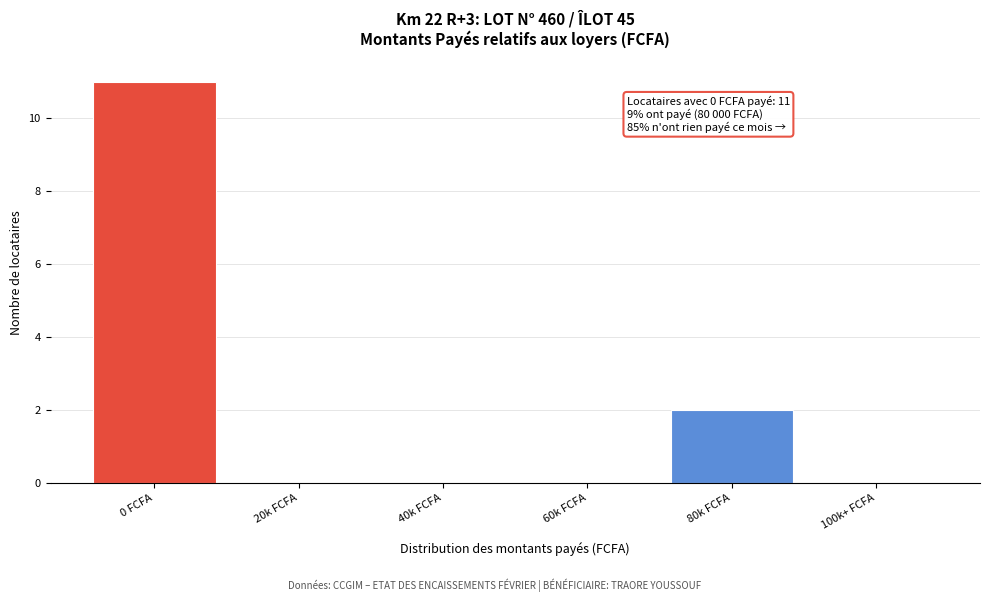

Reading right to left, transcribe all the data shown in this chart.

100k+ FCFA=0	80k FCFA=2	60k FCFA=0	40k FCFA=0	20k FCFA=0	0 FCFA=11